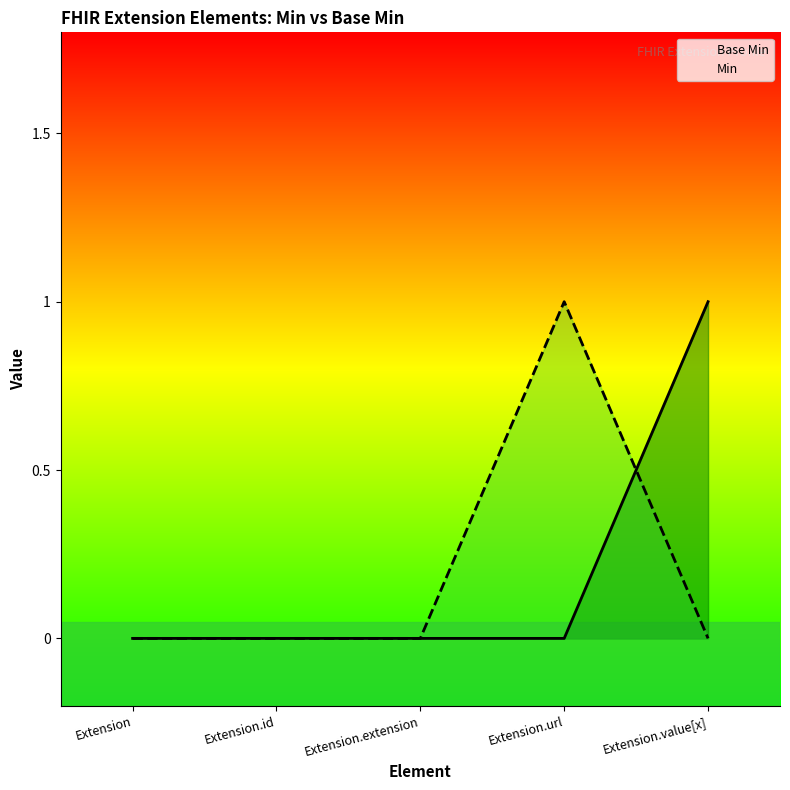

Reading left to right, extract all data points from this chart.

Base Min: Extension=0	Extension.id=0	Extension.extension=0	Extension.url=0	Extension.value[x]=1
Min: Extension=0	Extension.id=0	Extension.extension=0	Extension.url=1	Extension.value[x]=0